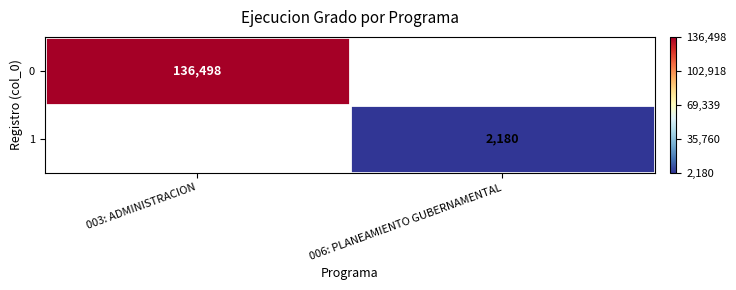

The 1 series shows 1302 at 006: PLANEAMIENTO GUBERNAMENTAL. True or false?

False